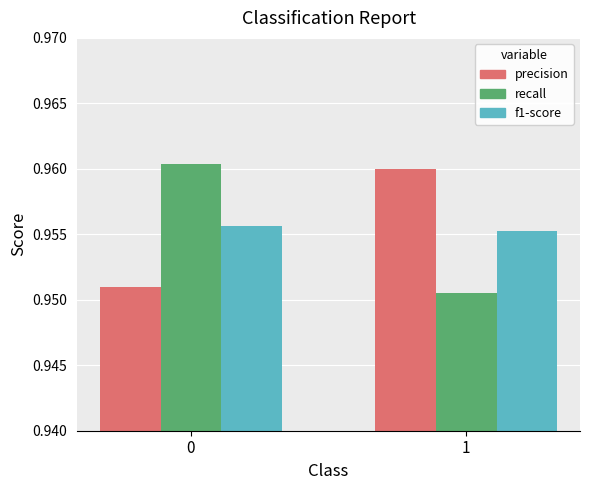

List the labels in order of f1-score value, smallest first.

1, 0